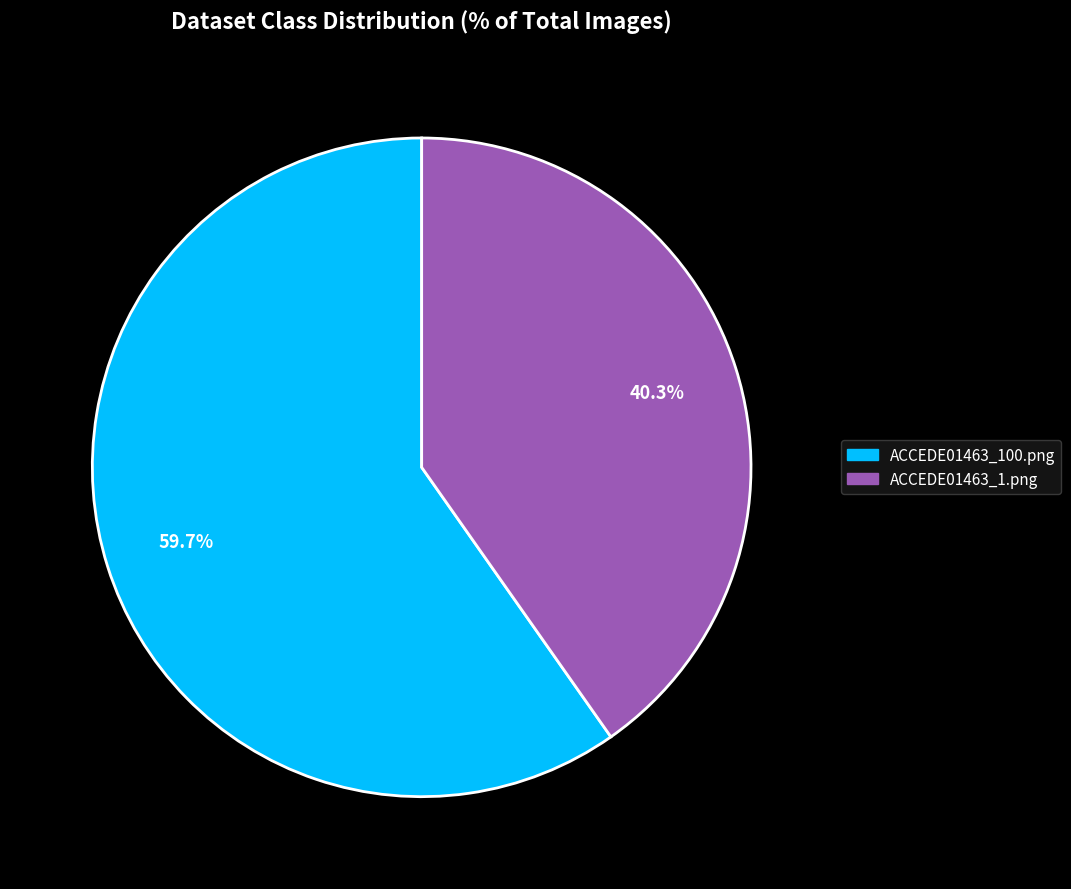

To the nearest percent, what is the average slice percentage?

50%